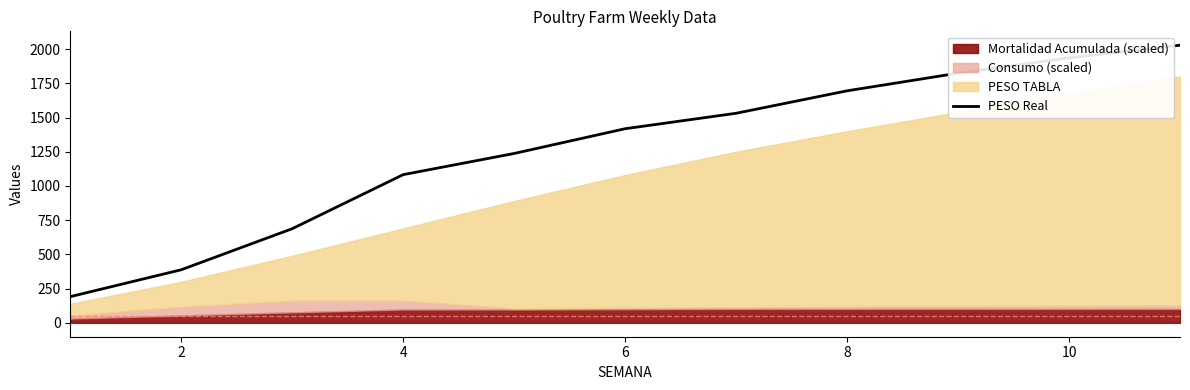

Is it true that the value at 10 is 2609.9?

False